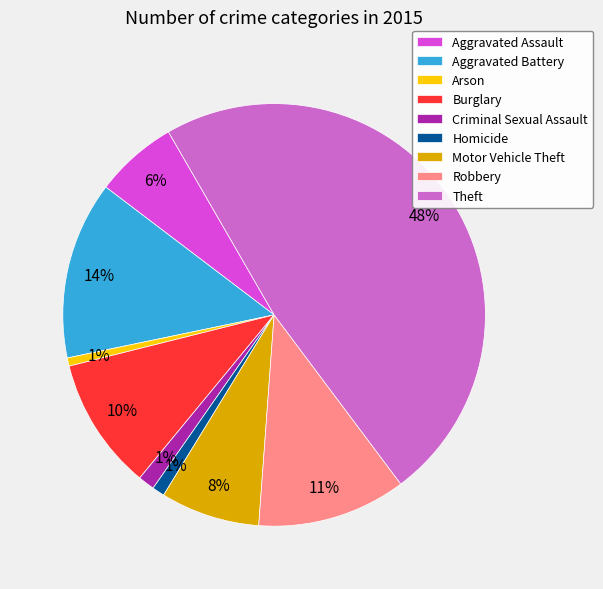

Is there any slice that represents more than half of the pie?

No